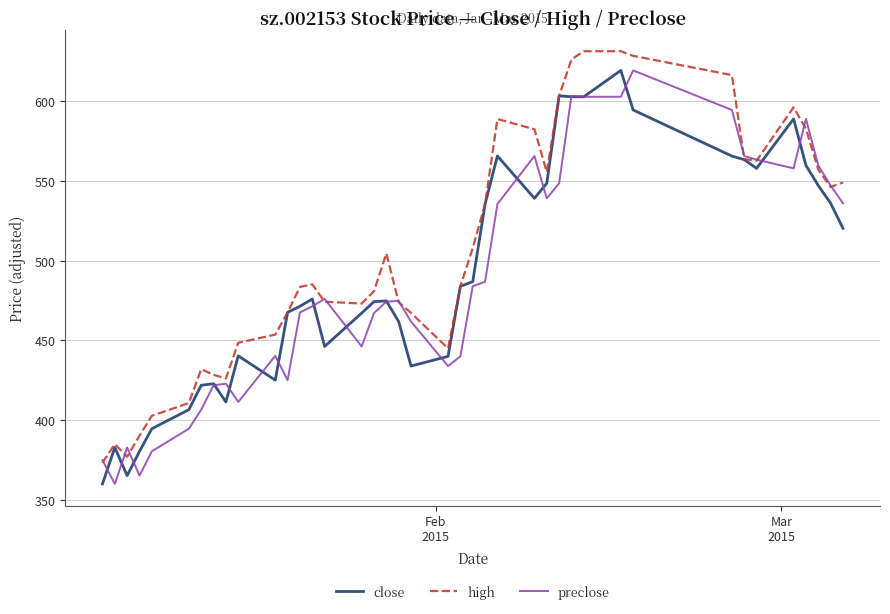

What is the maximum value shown in the chart?

631.5